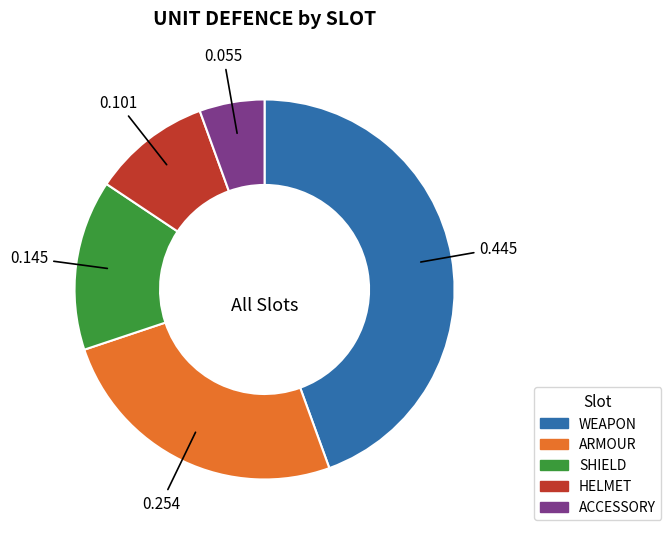

Is it true that ACCESSORY is 17% of the pie?

False